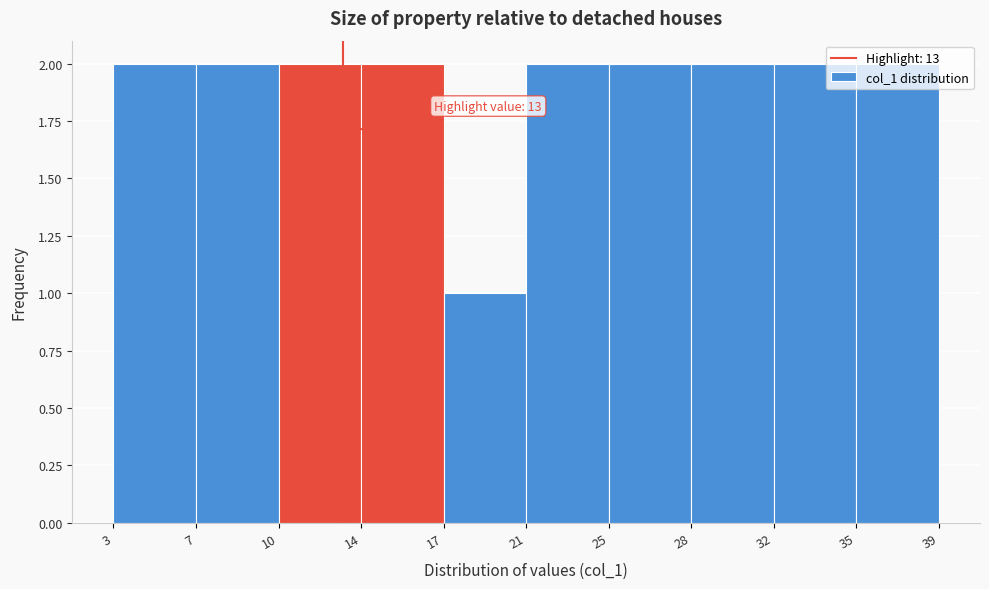

What is the sum of all values?

19